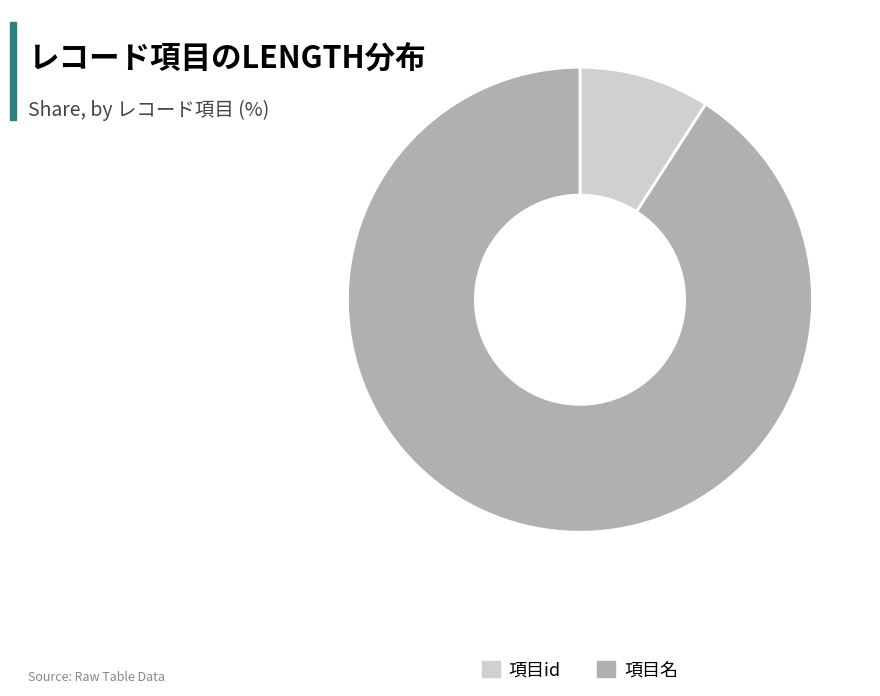

How many slices are in this pie chart?

2